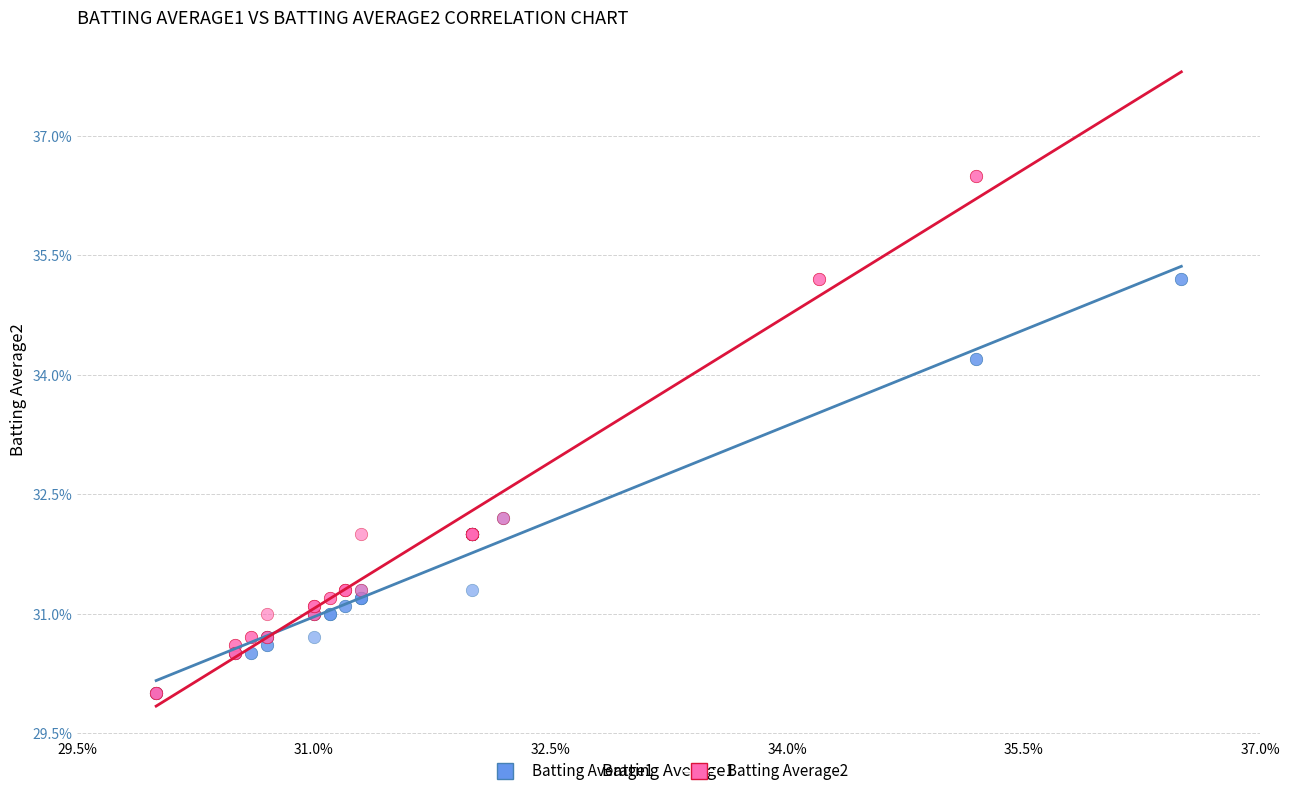

What are all the series names shown in the legend?

Batting Average1, Batting Average2